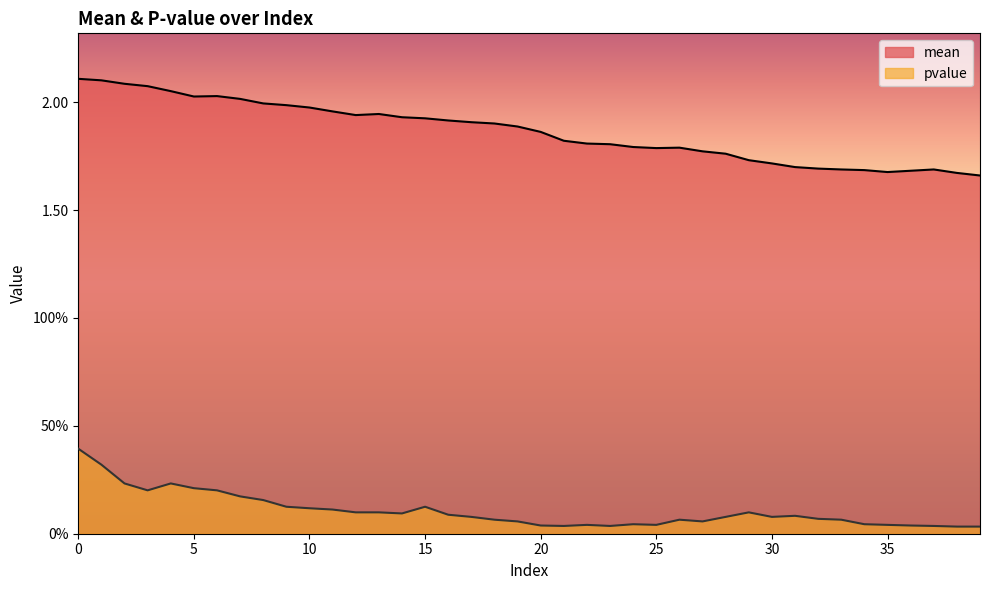

Which series has the largest total across all categories?

mean